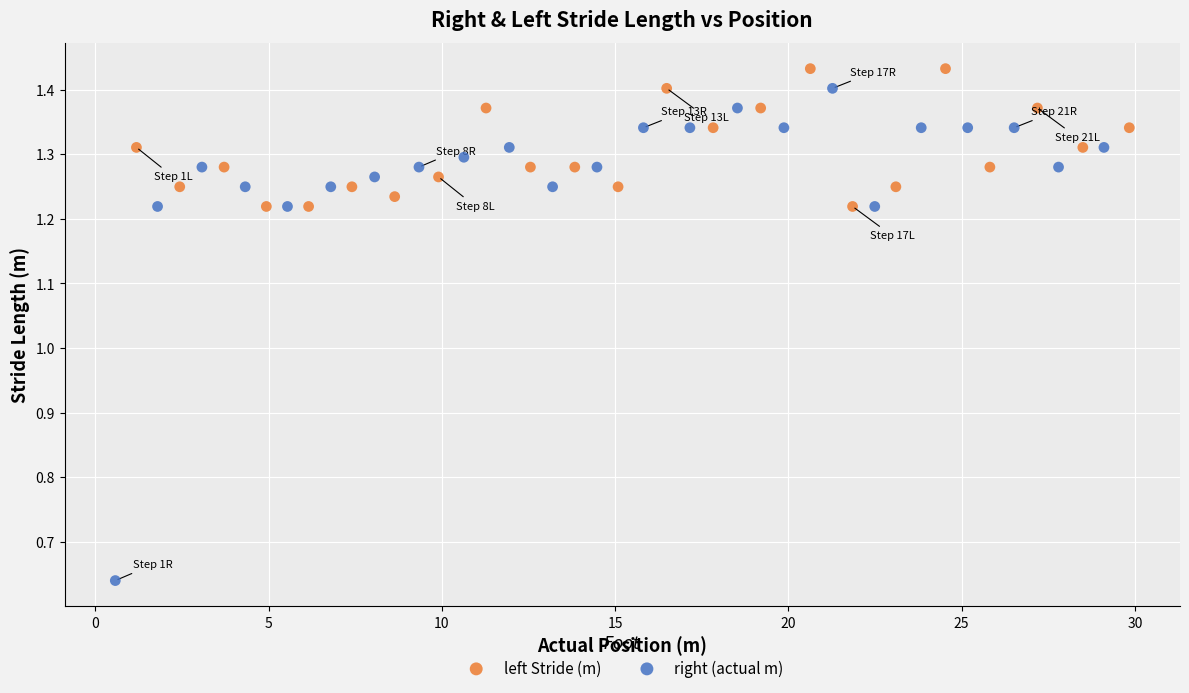

Which series has the widest spread of Y values?

right (actual m)